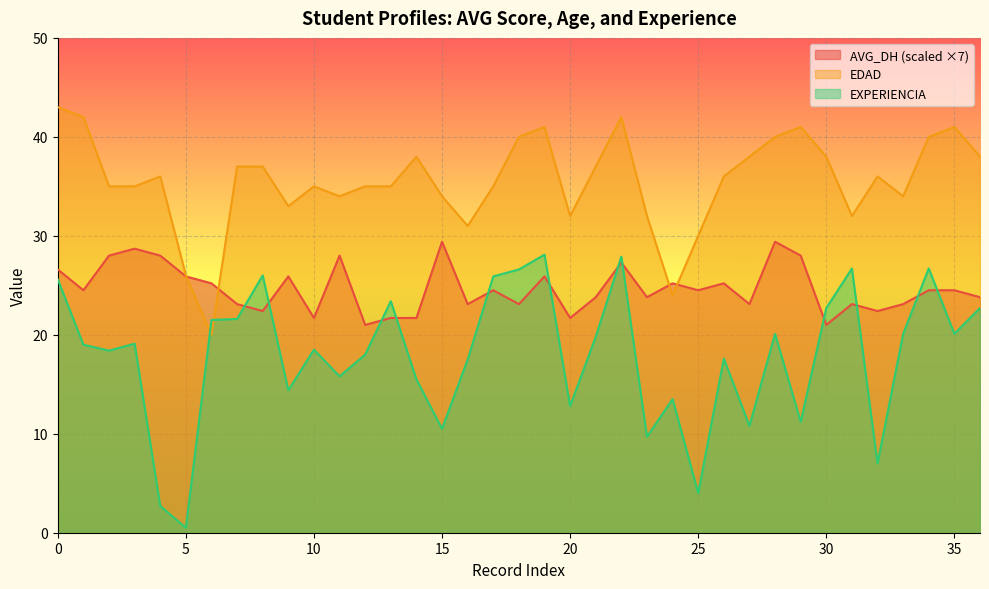

Rank the series at 6 from highest to lowest value.

AVG_DH, EXPERIENCIA, EDAD